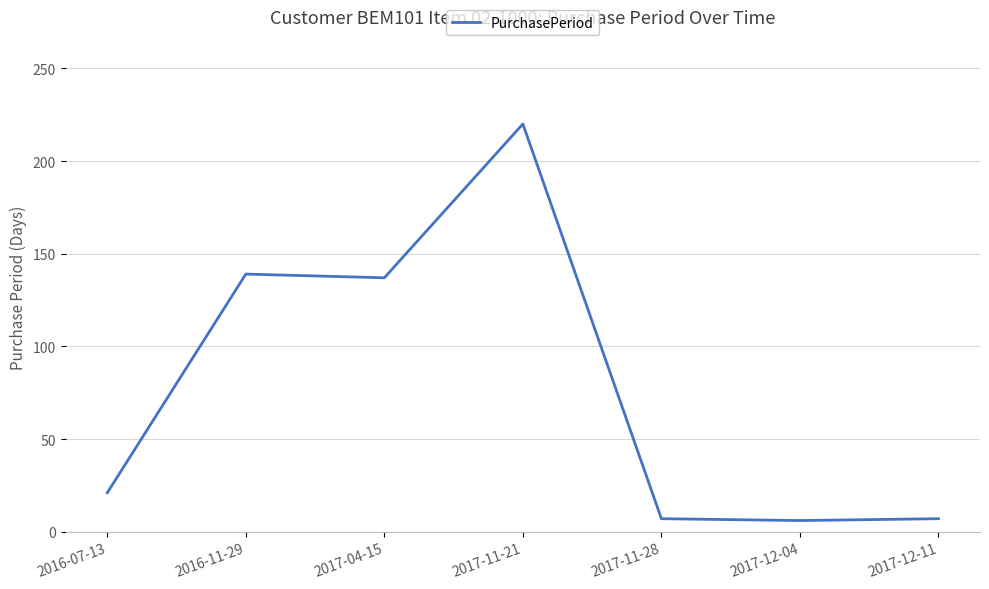

Which has a higher value, 2017-12-11 or 2017-11-21?

2017-11-21